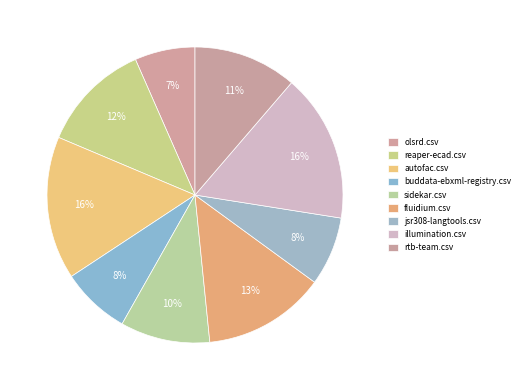

Which category has the smallest portion of the pie?

olsrd.csv